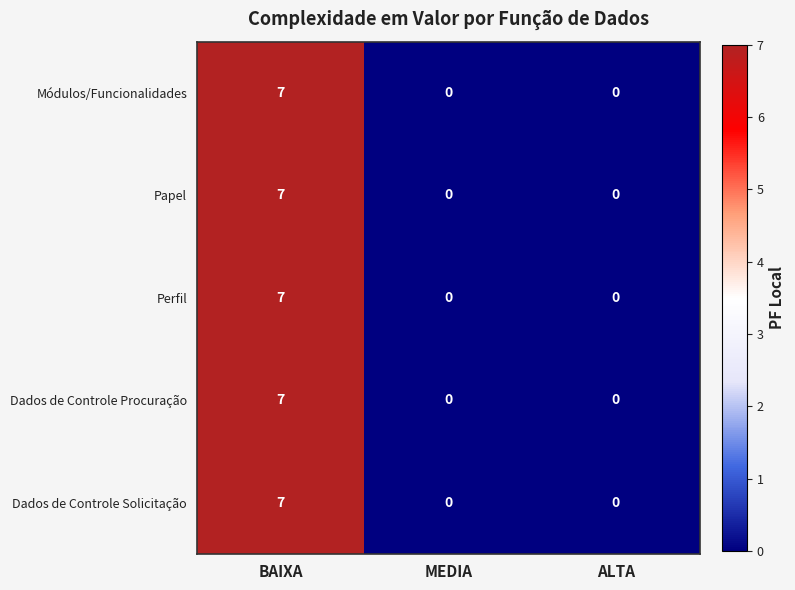

What is the sum of all Módulos/Funcionalidades values?

7